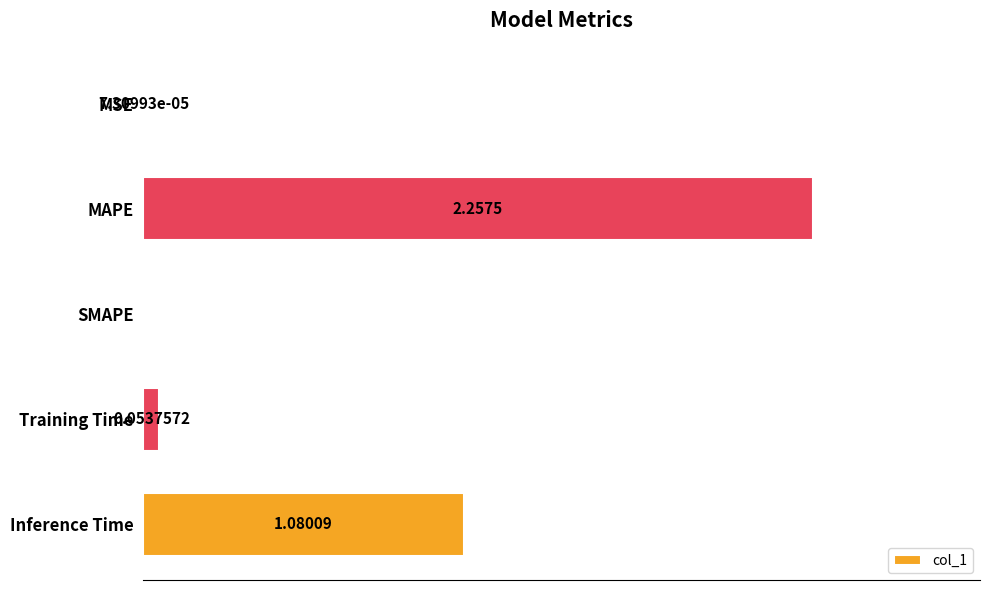

Which has a higher value, SMAPE or MAPE?

MAPE